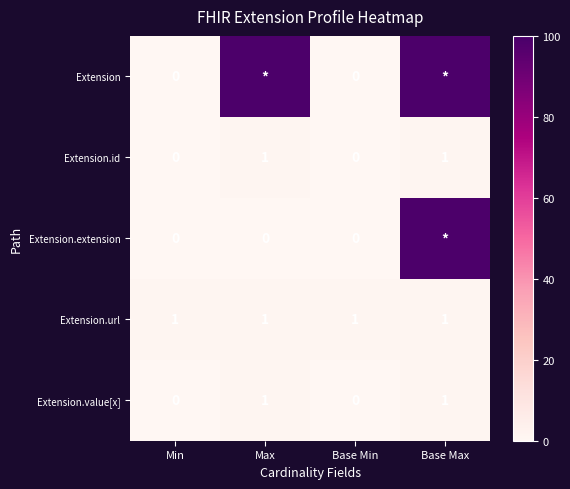

Count the number of data series in this chart.

5